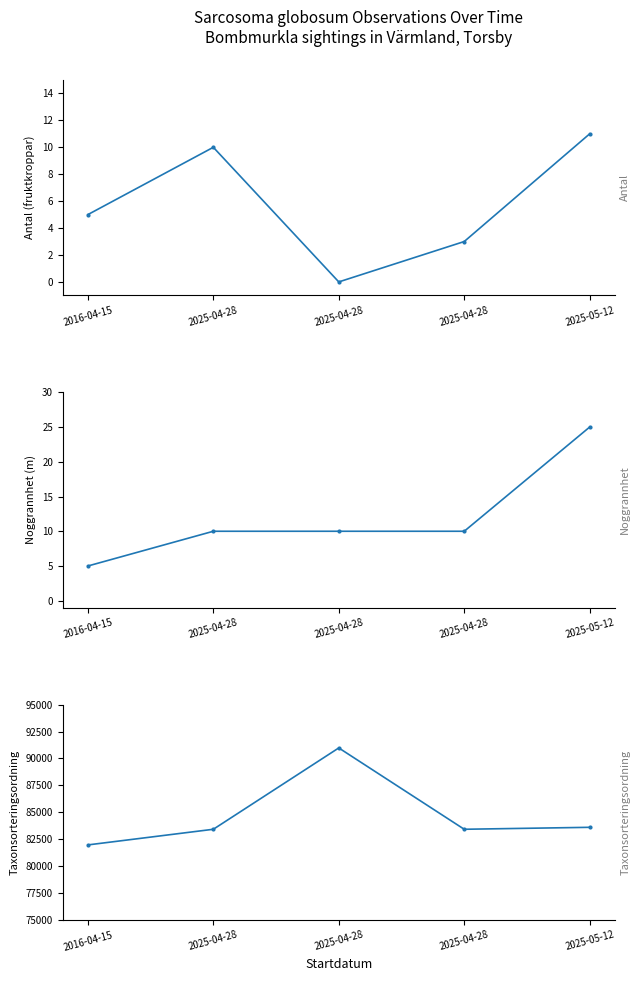

What is the value of the Noggrannhet point at the 2nd from the left?

10